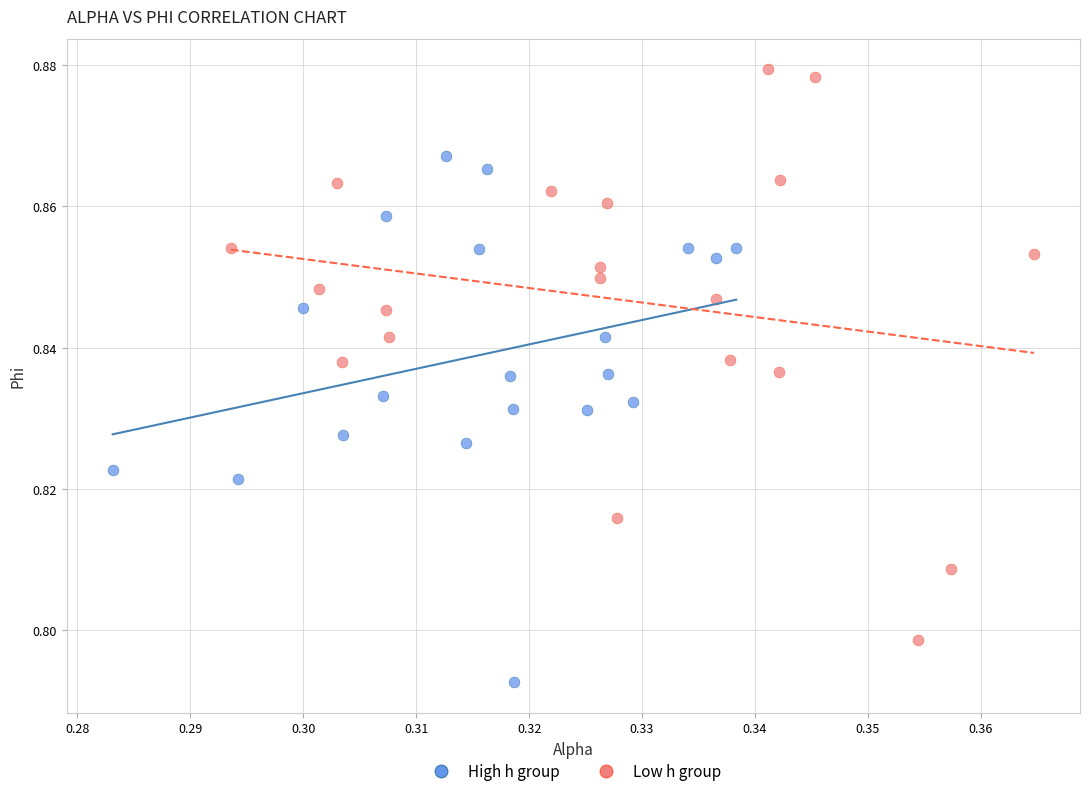

What are all the series names shown in the legend?

High h group, Low h group